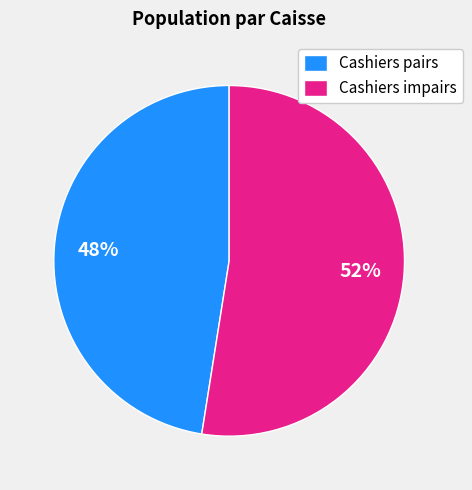

What is the smallest slice in the pie chart?

Cashiers pairs